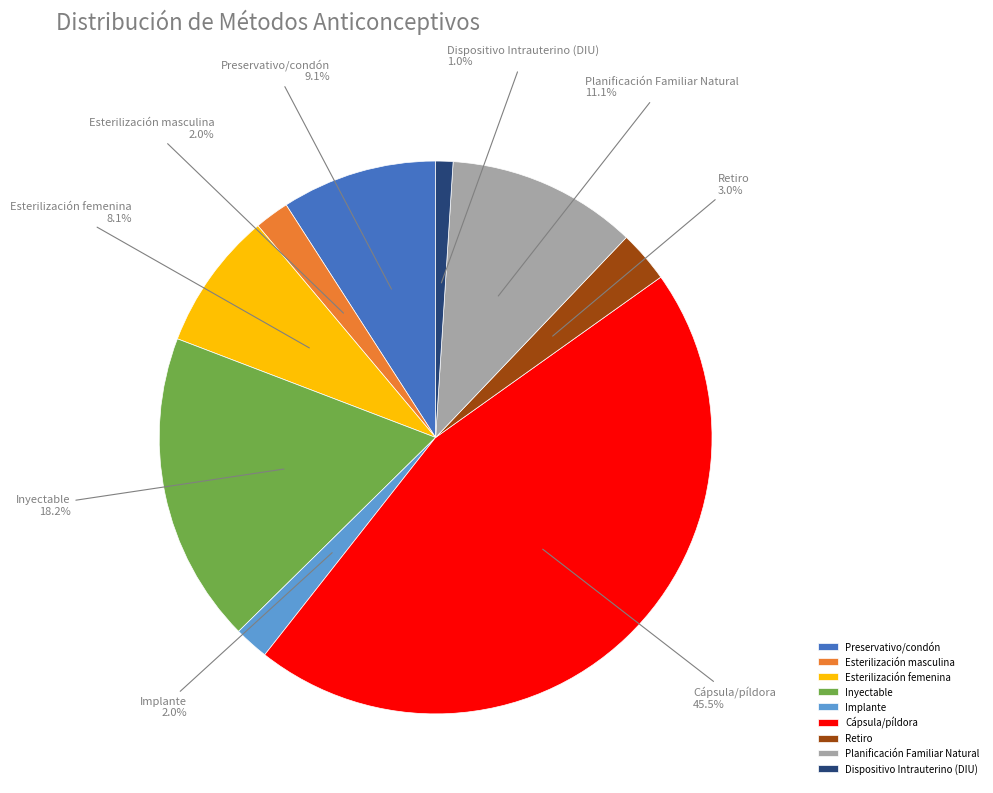

What percentage is the Inyectable slice, to the nearest percent?

18%